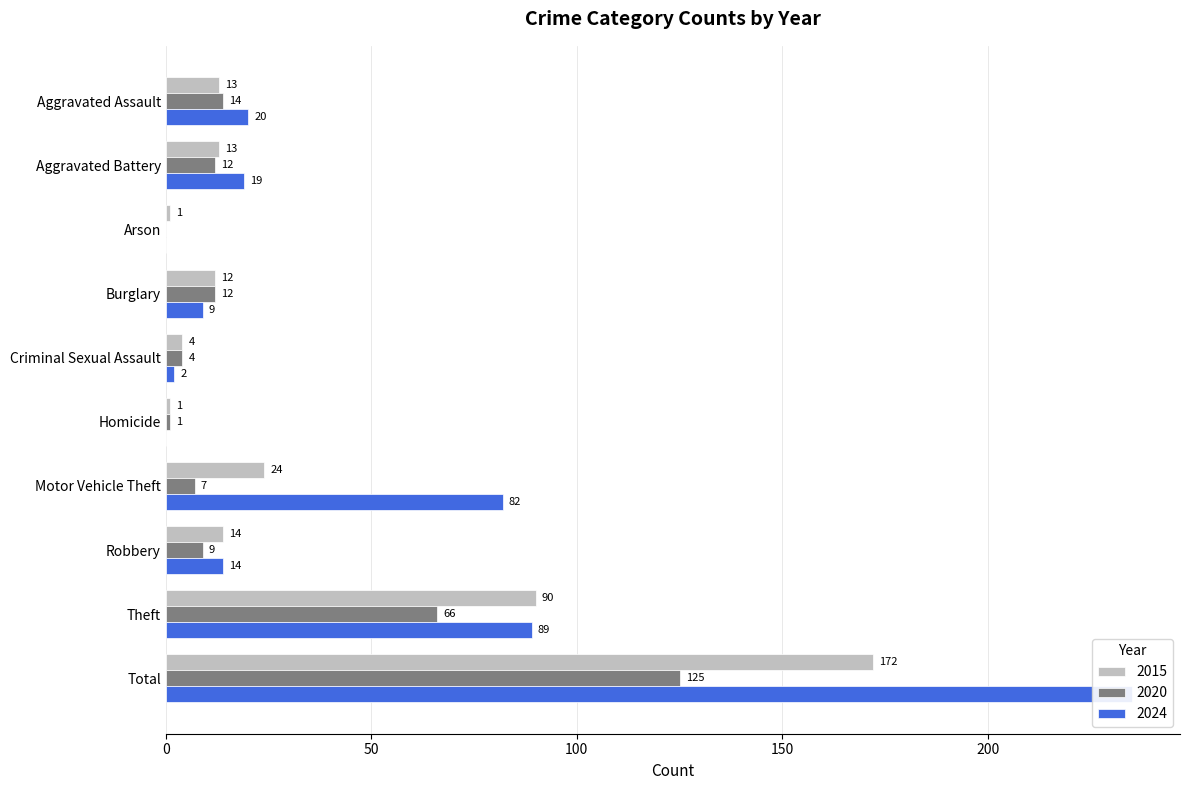

The value of 2015 at Aggravated Assault is 13. True or false?

True